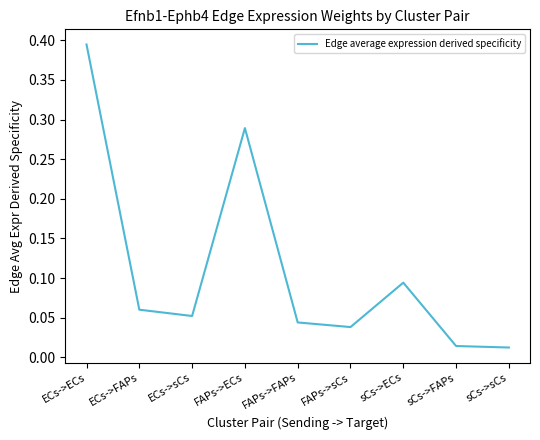

Which category has the highest value across all series?

ECs->ECs